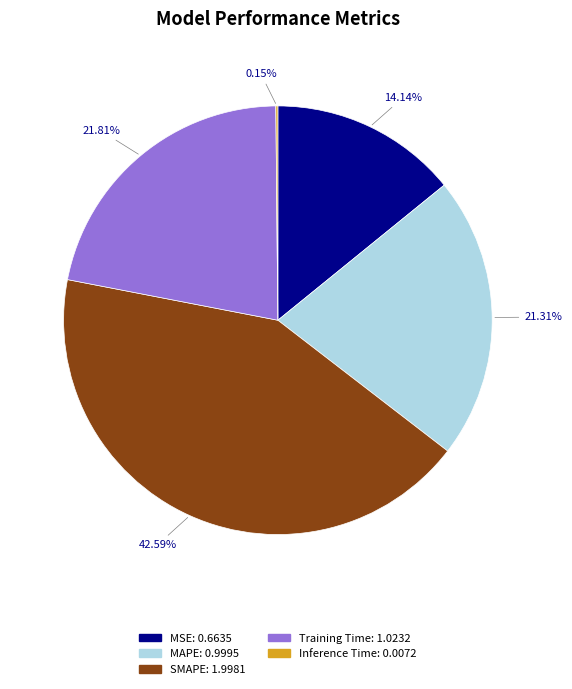

What is the largest slice in the pie chart?

SMAPE